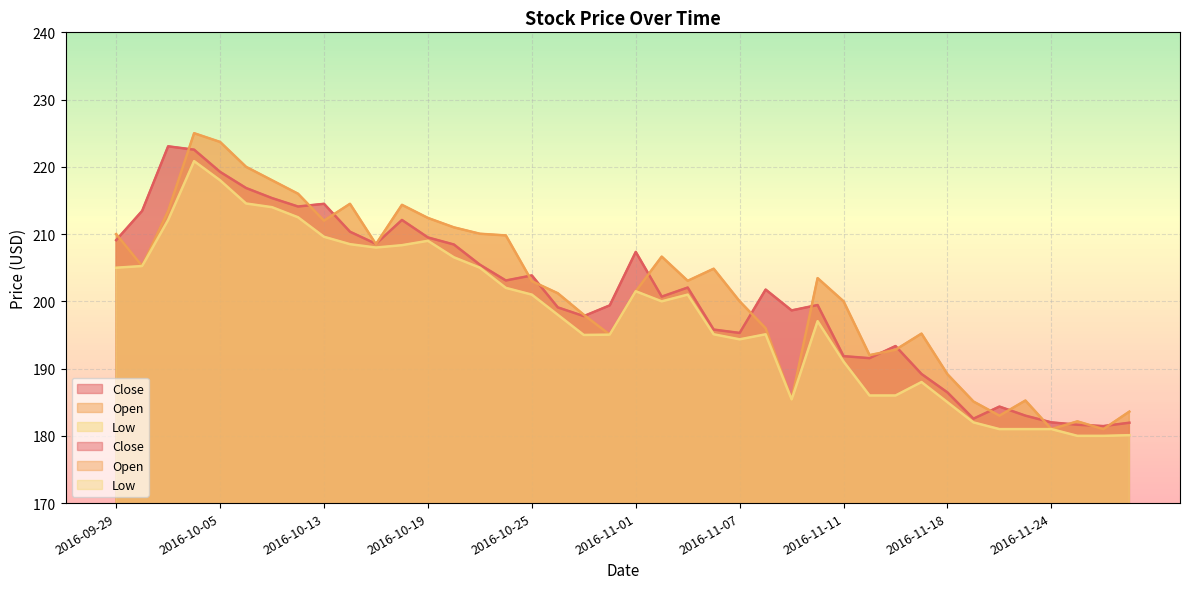

In Low, how many points are lower than both neighbors (excluding endpoints)?

5